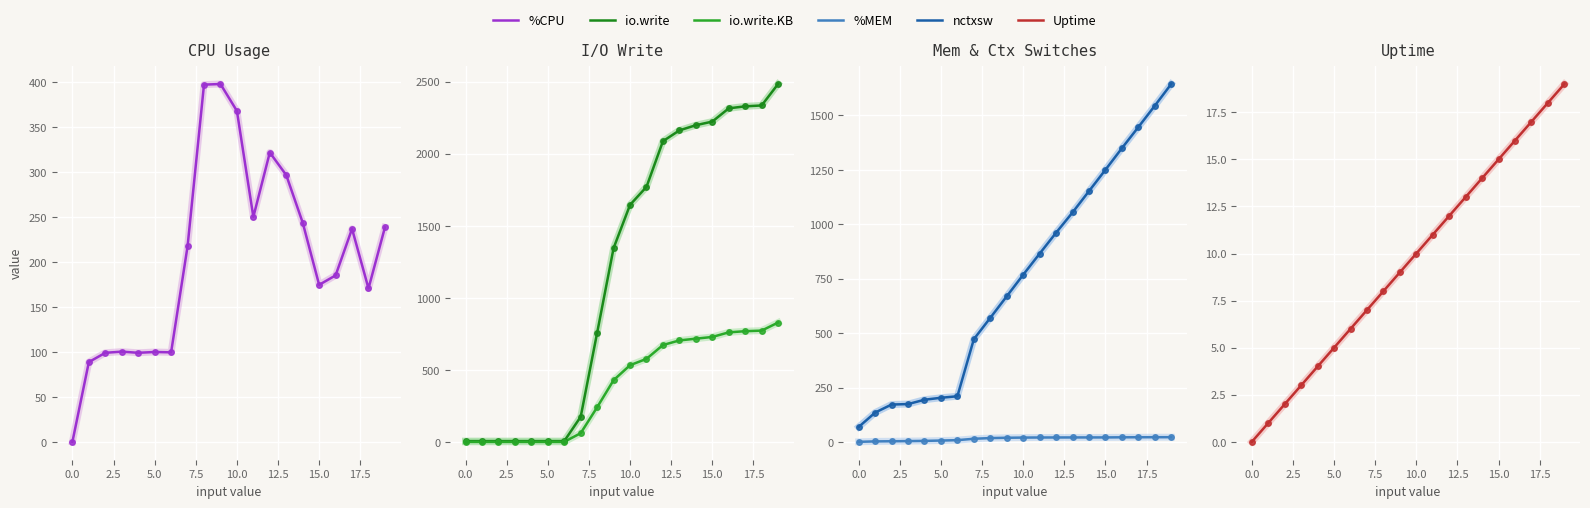

Which series contains the lowest Y value?

%CPU